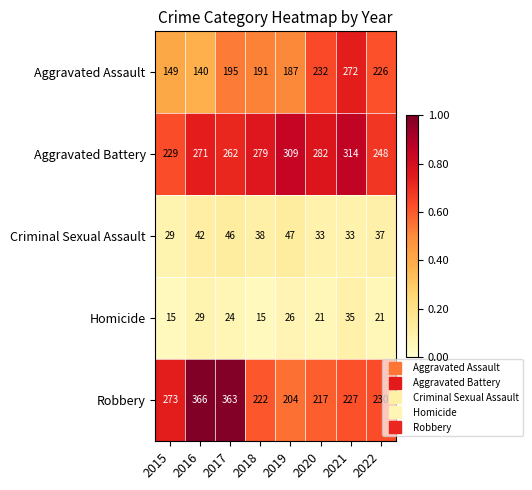

Is it true that Aggravated Battery equals 152 at 2017?

False